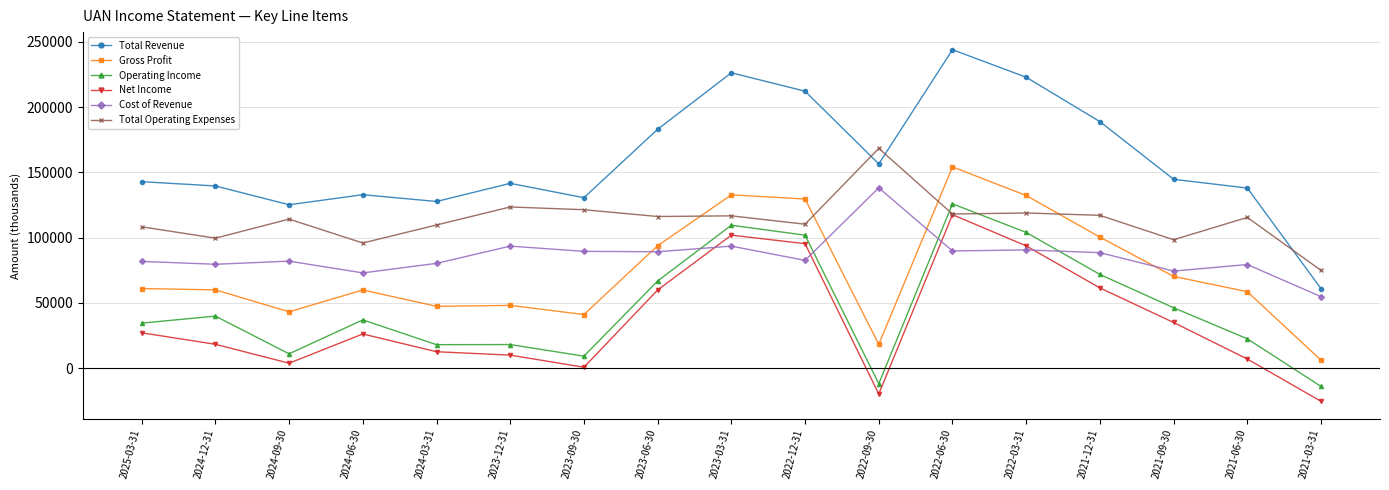

How many values in the Net Income series are below 26200?

8